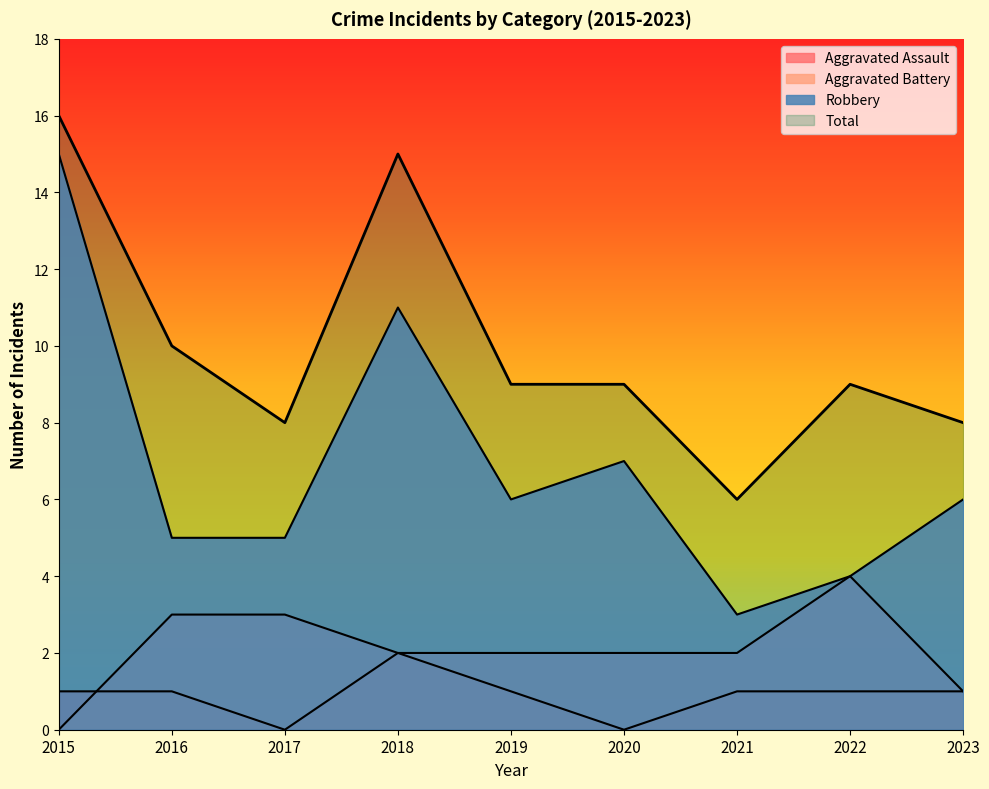

True or false: Aggravated Battery has more than 1 interior local peaks.

False